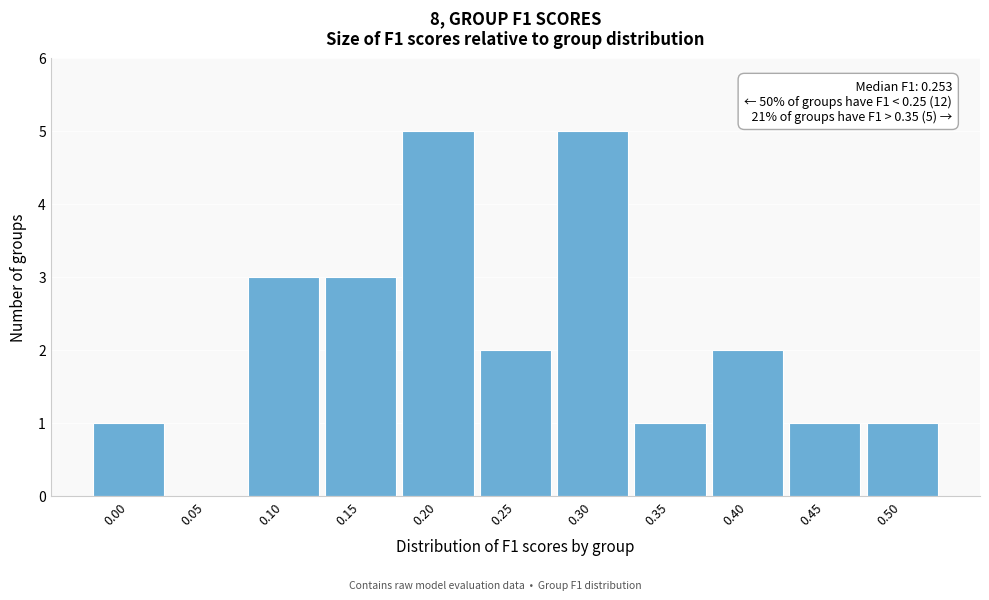

Reading right to left, extract all data points from this chart.

0.50=1	0.45=1	0.40=2	0.35=1	0.30=5	0.25=2	0.20=5	0.15=3	0.10=3	0.05=0	0.00=1